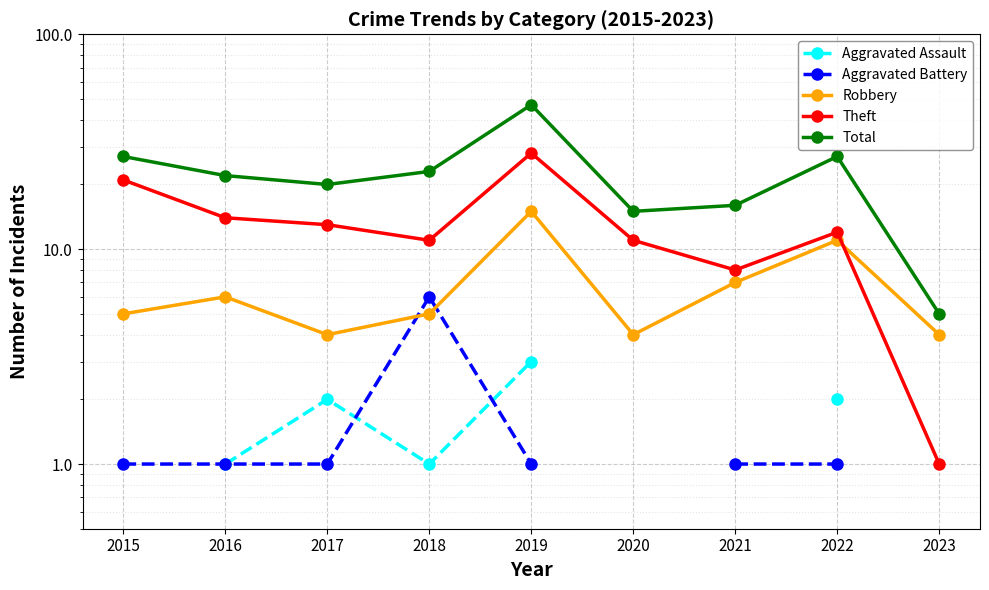

In Total, how many points are lower than both neighbors (excluding endpoints)?

2